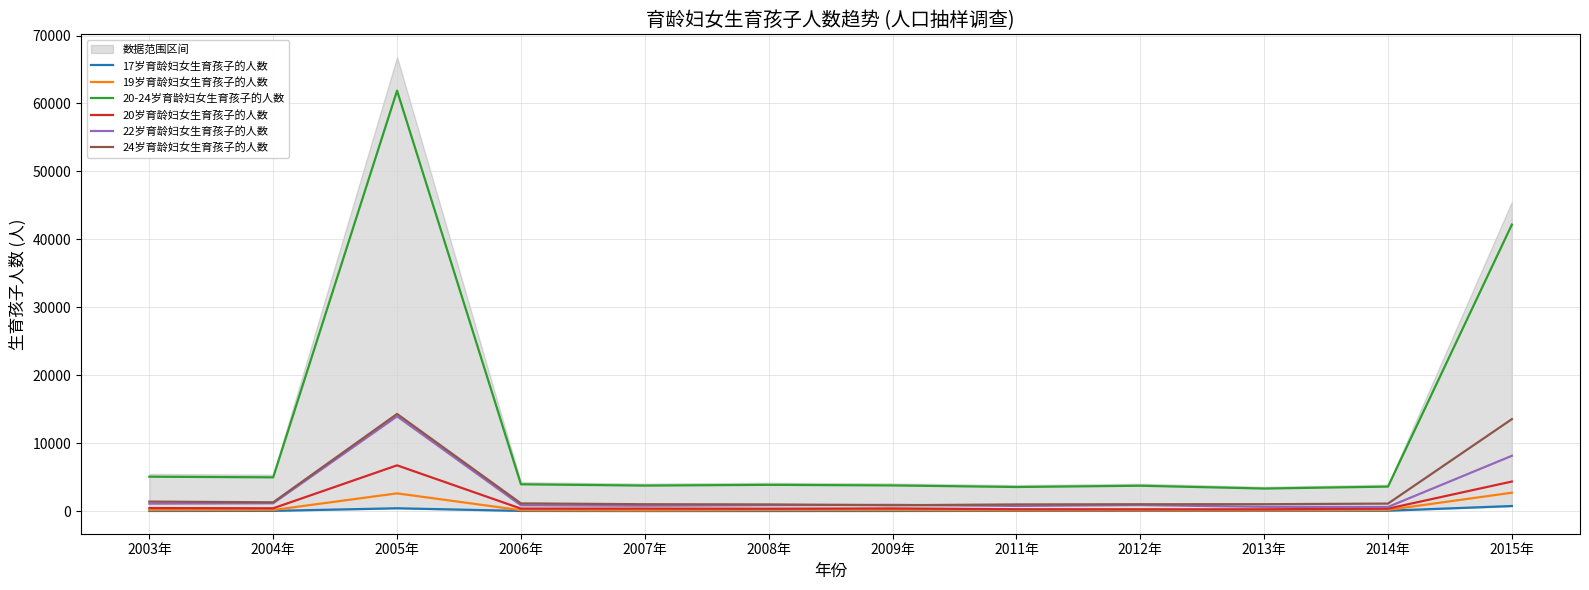

True or false: 20-24岁育龄妇女生育孩子的人数 and 22岁育龄妇女生育孩子的人数 cross at least once.

False